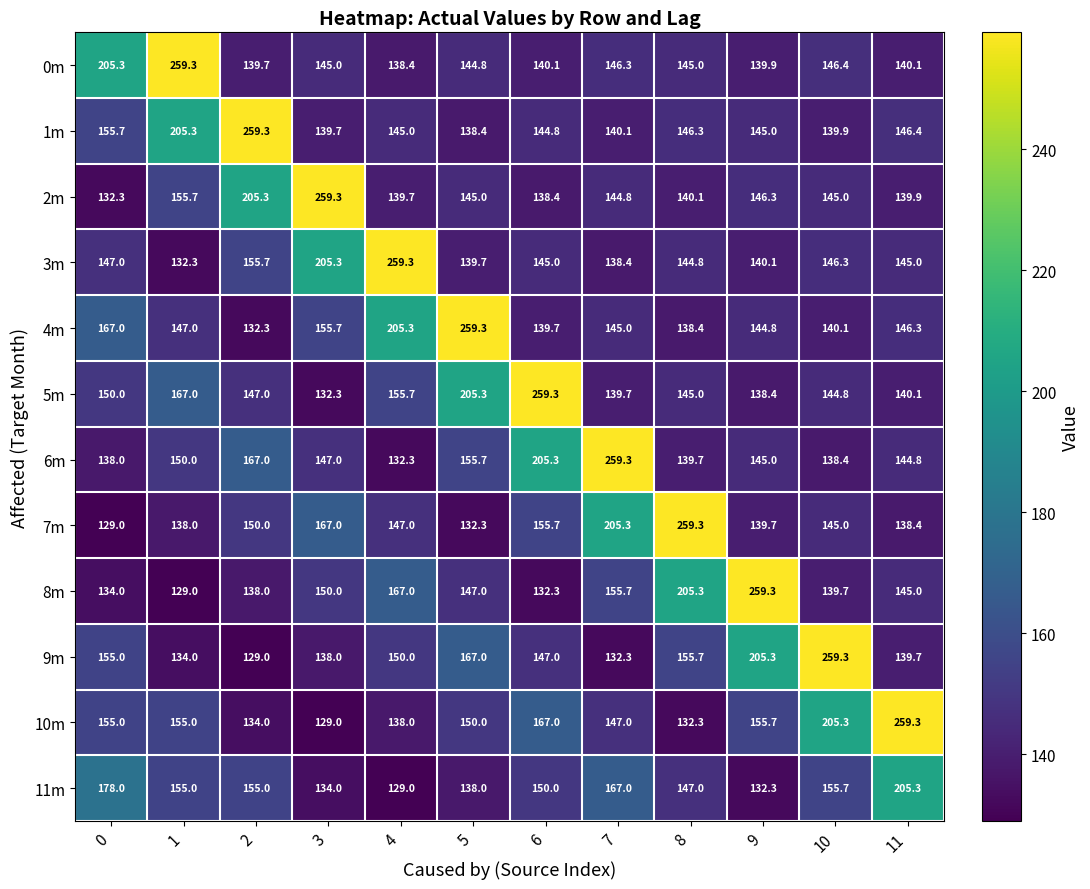

What is the average value of the 7m series?

158.9